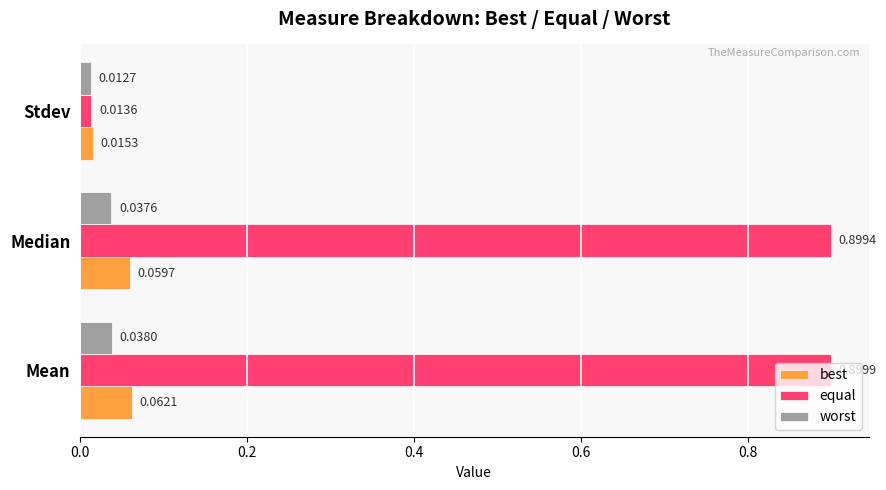

What are all the series names shown in the legend?

best, equal, worst